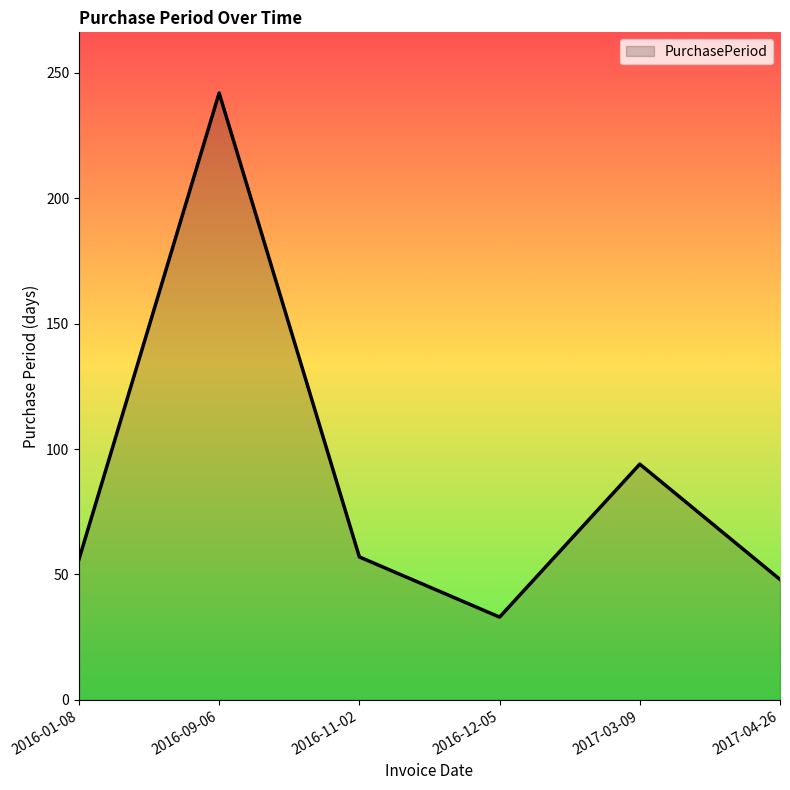

Read the value at 2016-01-08, to the nearest 5.

55